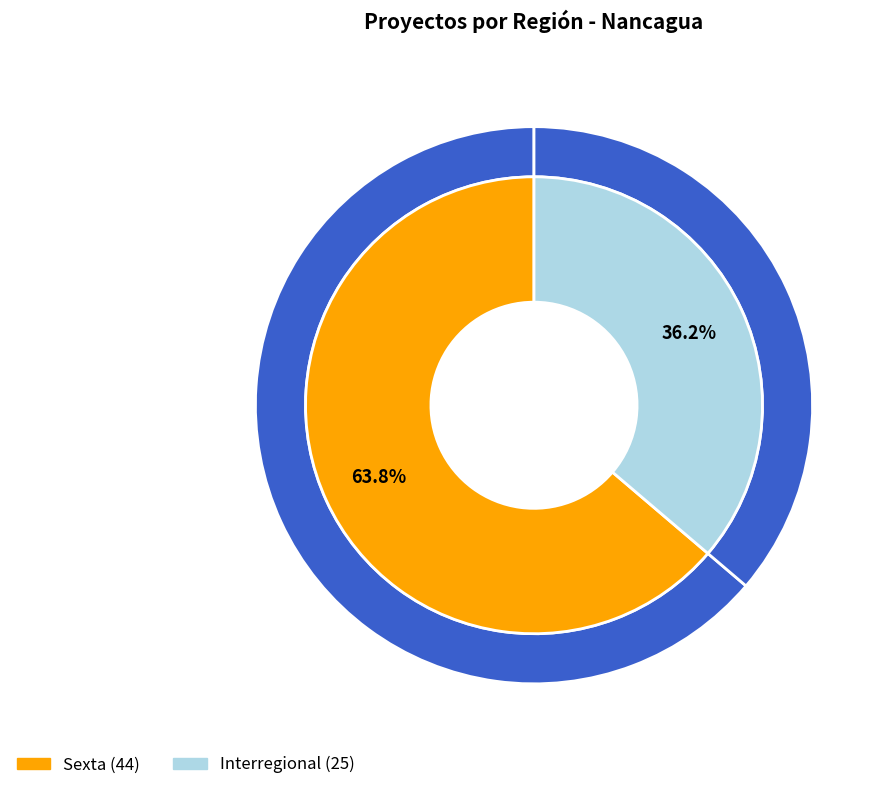

Is there any slice that represents more than half of the pie?

Yes